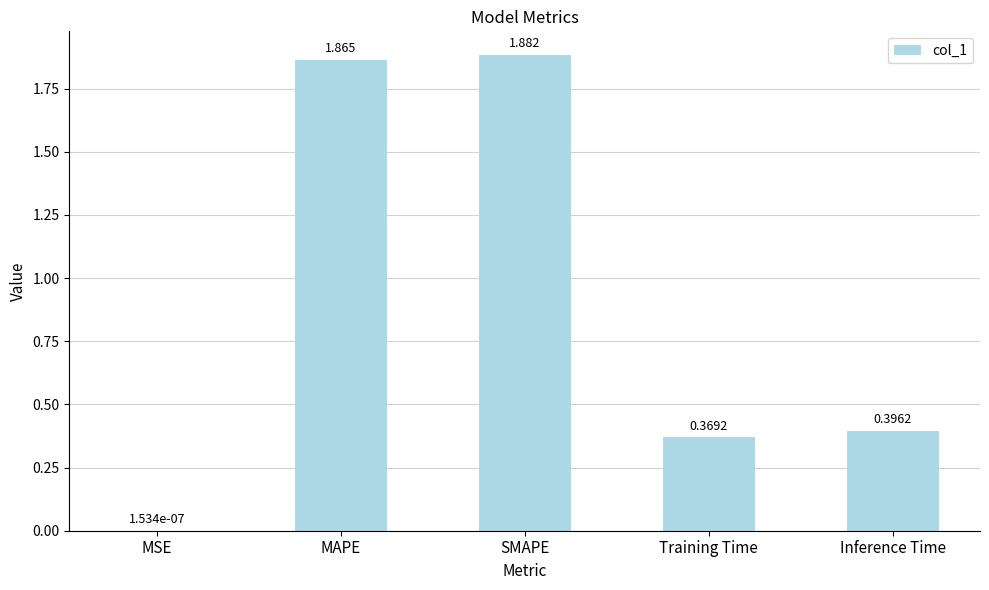

Which category has the highest value across all series?

SMAPE